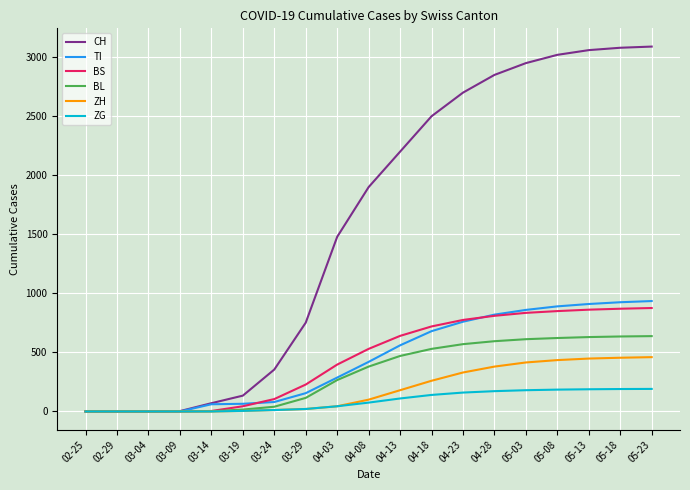

Does the chart display data point markers on the line(s)?

No